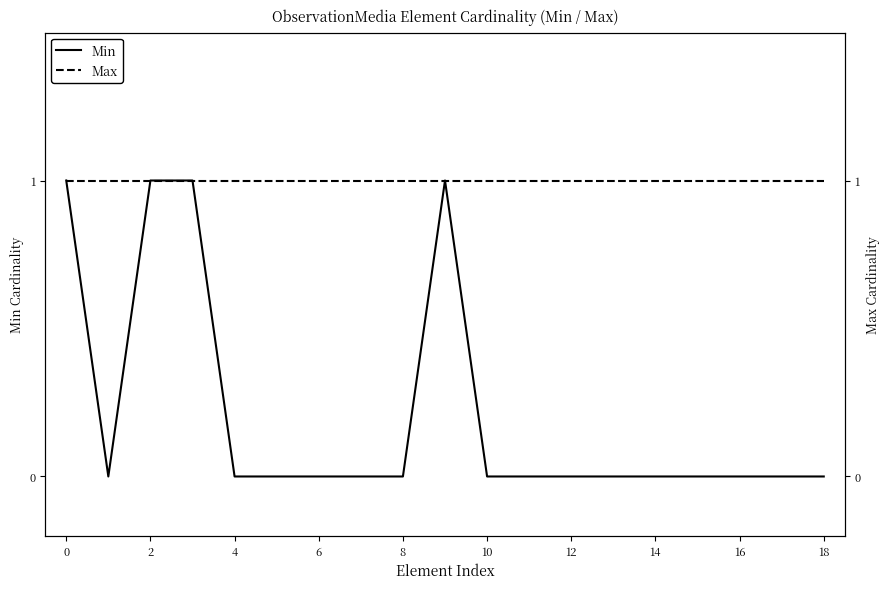

What is the sum of the Max values at 16 and 2?

2